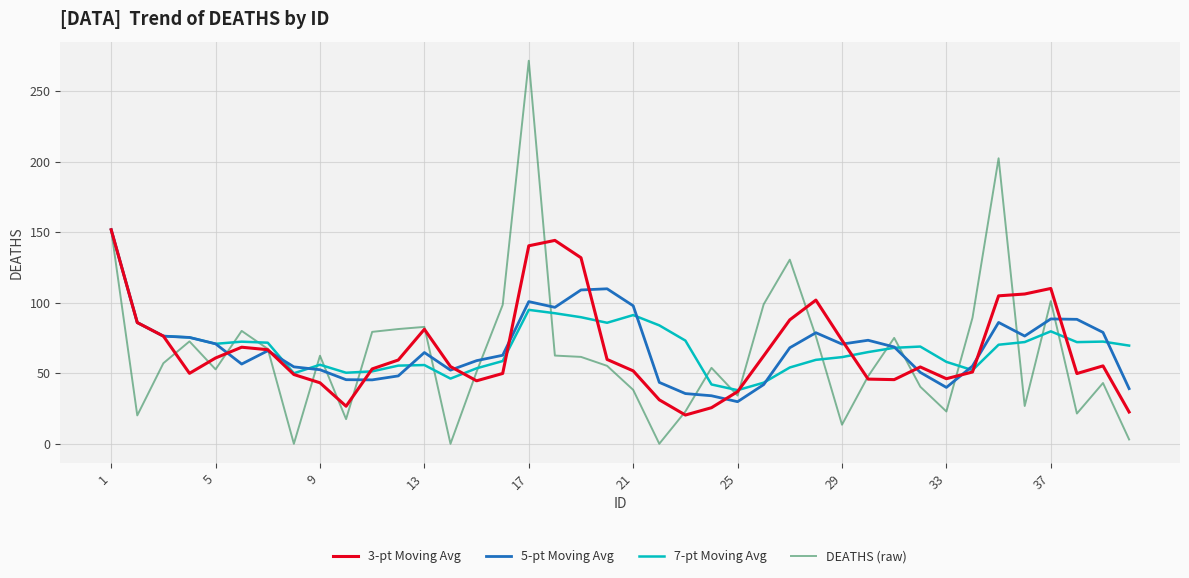

What is the highest value of the 5-pt Moving Avg series?

151.8